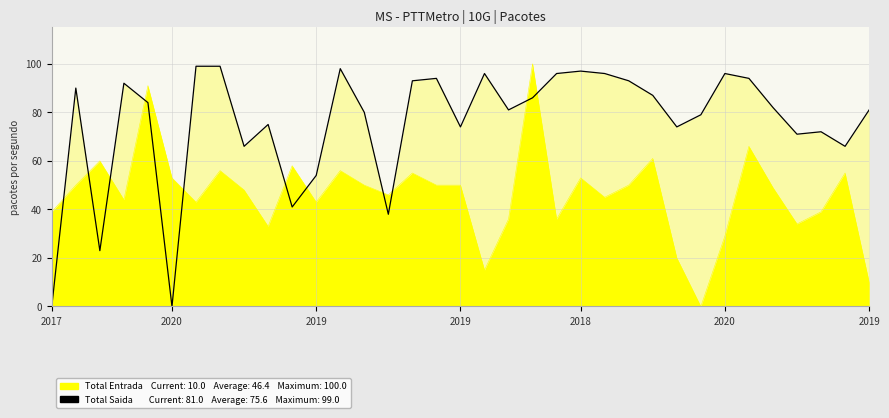

How many lines are shown in the chart?

1